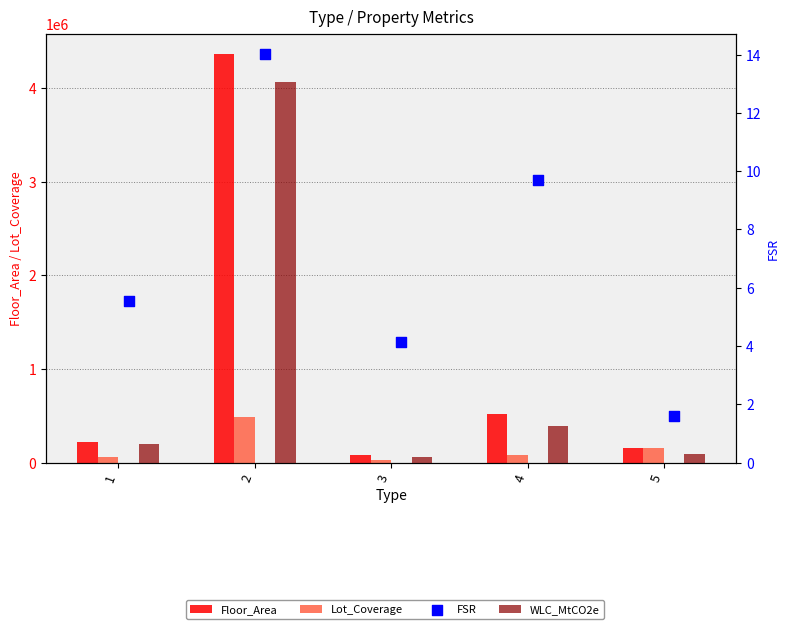

Is the value of FSR at 3 greater than the value of Floor_Area at 3?

No